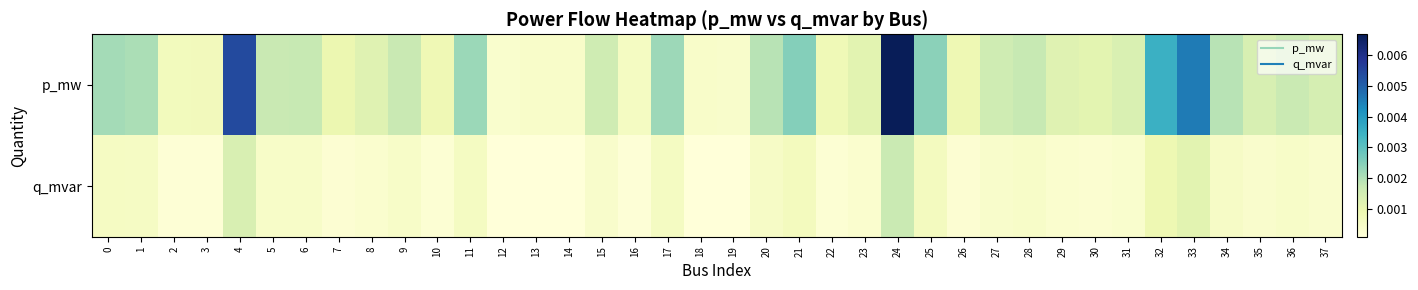

Rank the series by their average value, from highest to lowest.

p_mw, q_mvar